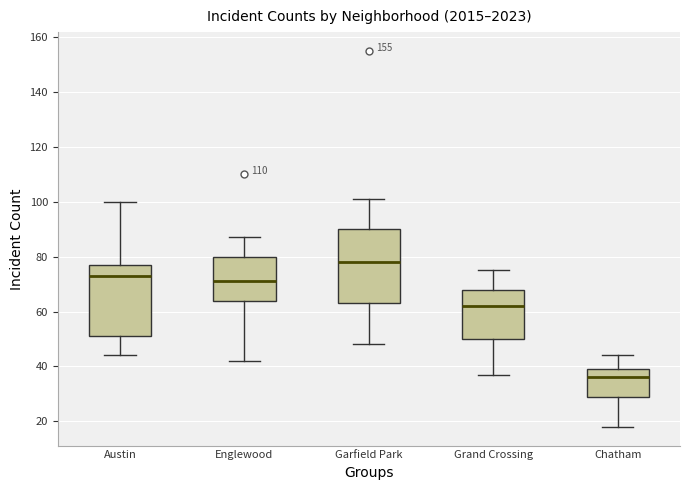

Reading left to right, transcribe this box plot: for each box, give where its median line is, the range the box spans, and where its two whiskers end, as read against the y-axis. The values are not printed on the chart, so give them approximately, as read against the axis.

Austin: median 74, box 52 to 78, whiskers 44 to 100
Englewood: median 72, box 64 to 80, whiskers 42 to 88
Garfield Park: median 78, box 64 to 90, whiskers 48 to 102
Grand Crossing: median 62, box 50 to 68, whiskers 38 to 76
Chatham: median 36, box 30 to 40, whiskers 18 to 44